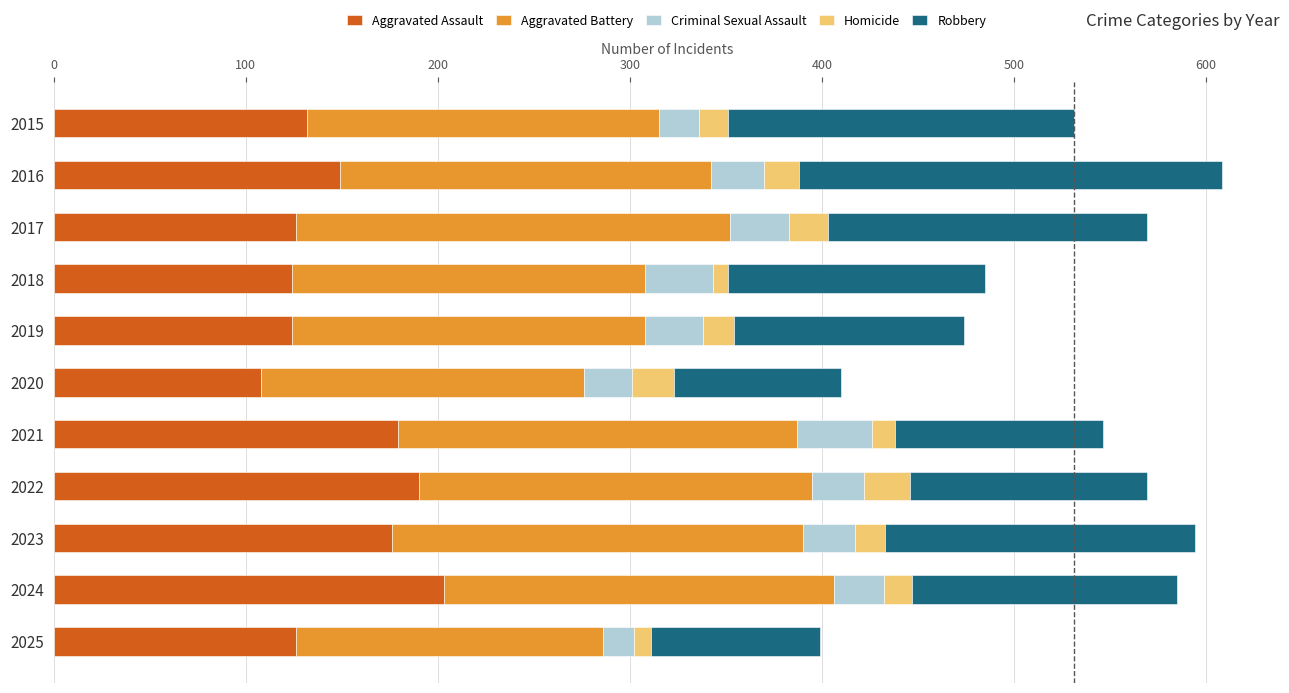

What is the minimum value for Aggravated Assault?

108